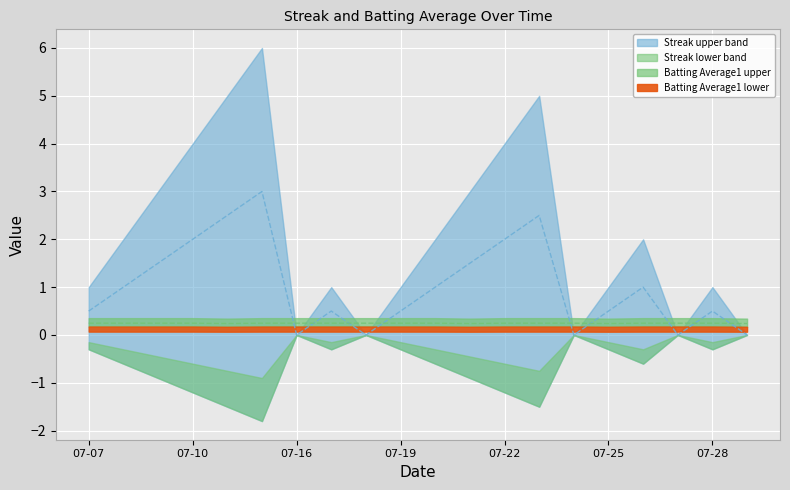

True or false: Streak has more than 2 points higher than both neighbors.

True